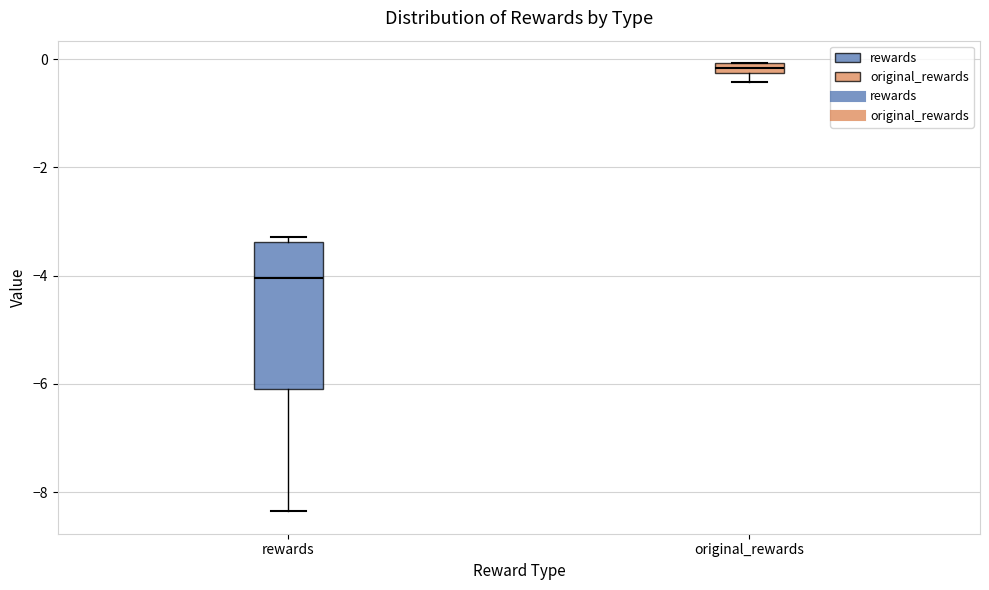

Where is the upper edge of the box for original_rewards on the y-axis? The values are not printed on the chart, so give them approximately, as read against the axis.

0.0